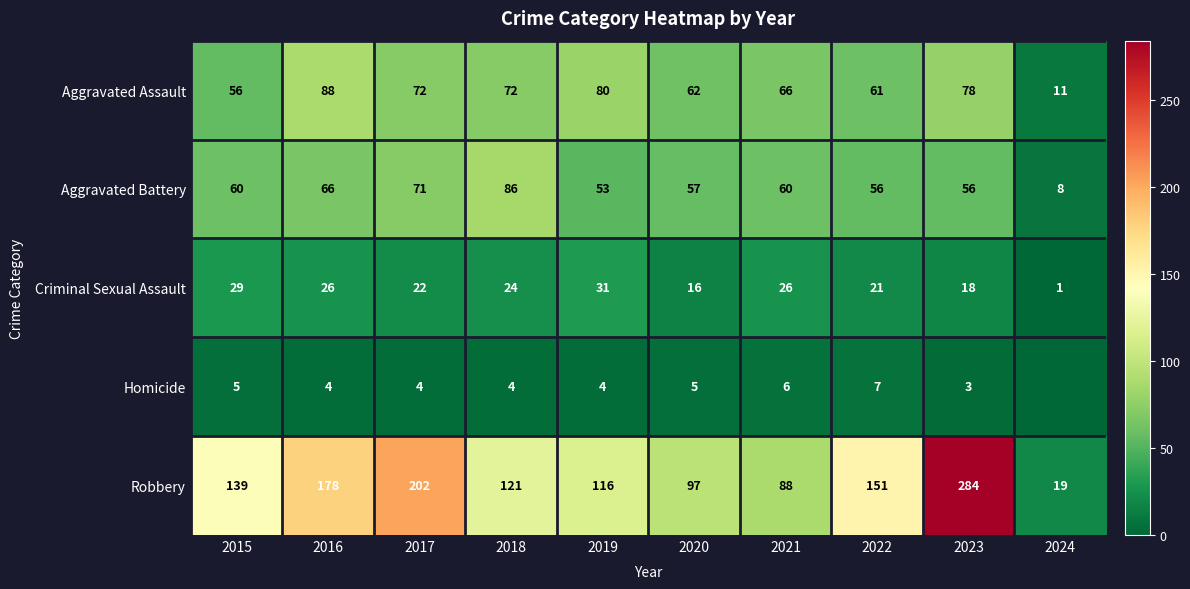

What is the highest value of the Aggravated Battery series?

86